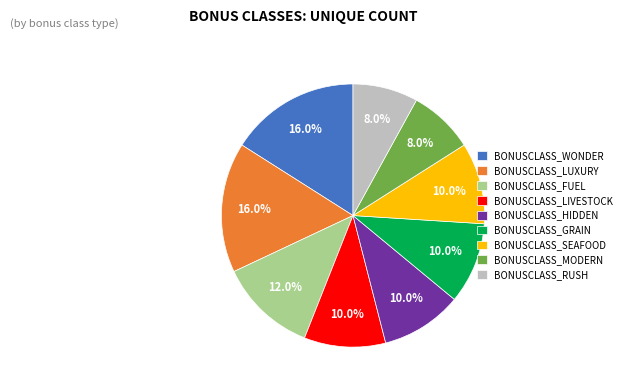

To the nearest percent, what is the average slice percentage?

11%